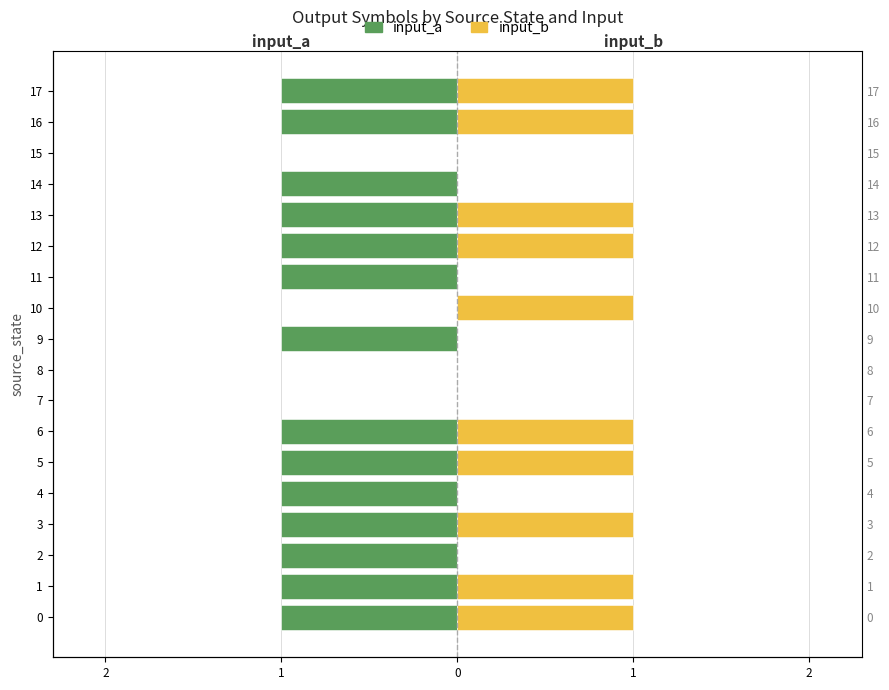

Rank the series by their average value, from lowest to highest.

input_a, input_b